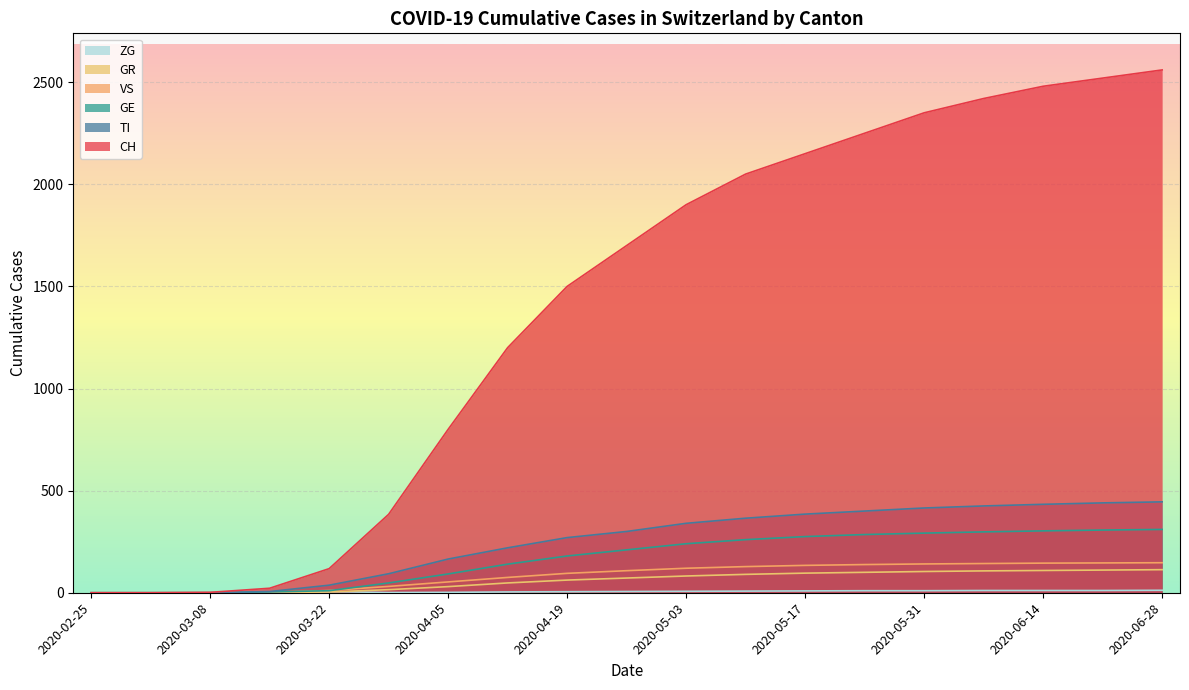

Reading left to right, what are all the values shown in this chart?

CH: 0	0	2	22	118	384	800	1200	1500	1700	1900	2050	2150	2250	2350	2420	2480	2520	2560
TI: 0	0	0	6	37	93	165	220	270	300	340	365	385	400	415	425	433	440	445
GE: 0	0	0	4	10	48	92	140	180	210	240	260	275	285	292	298	303	307	310
GR: 0	0	0	0	4	15	30	48	62	72	82	90	96	100	104	107	109	111	113
VS: 0	0	0	2	11	31	53	75	95	108	120	128	134	138	141	143	145	146	147
ZG: 0	0	0	0	6	1	2	4	5	6	7	8	9	10	10	11	11	11	12